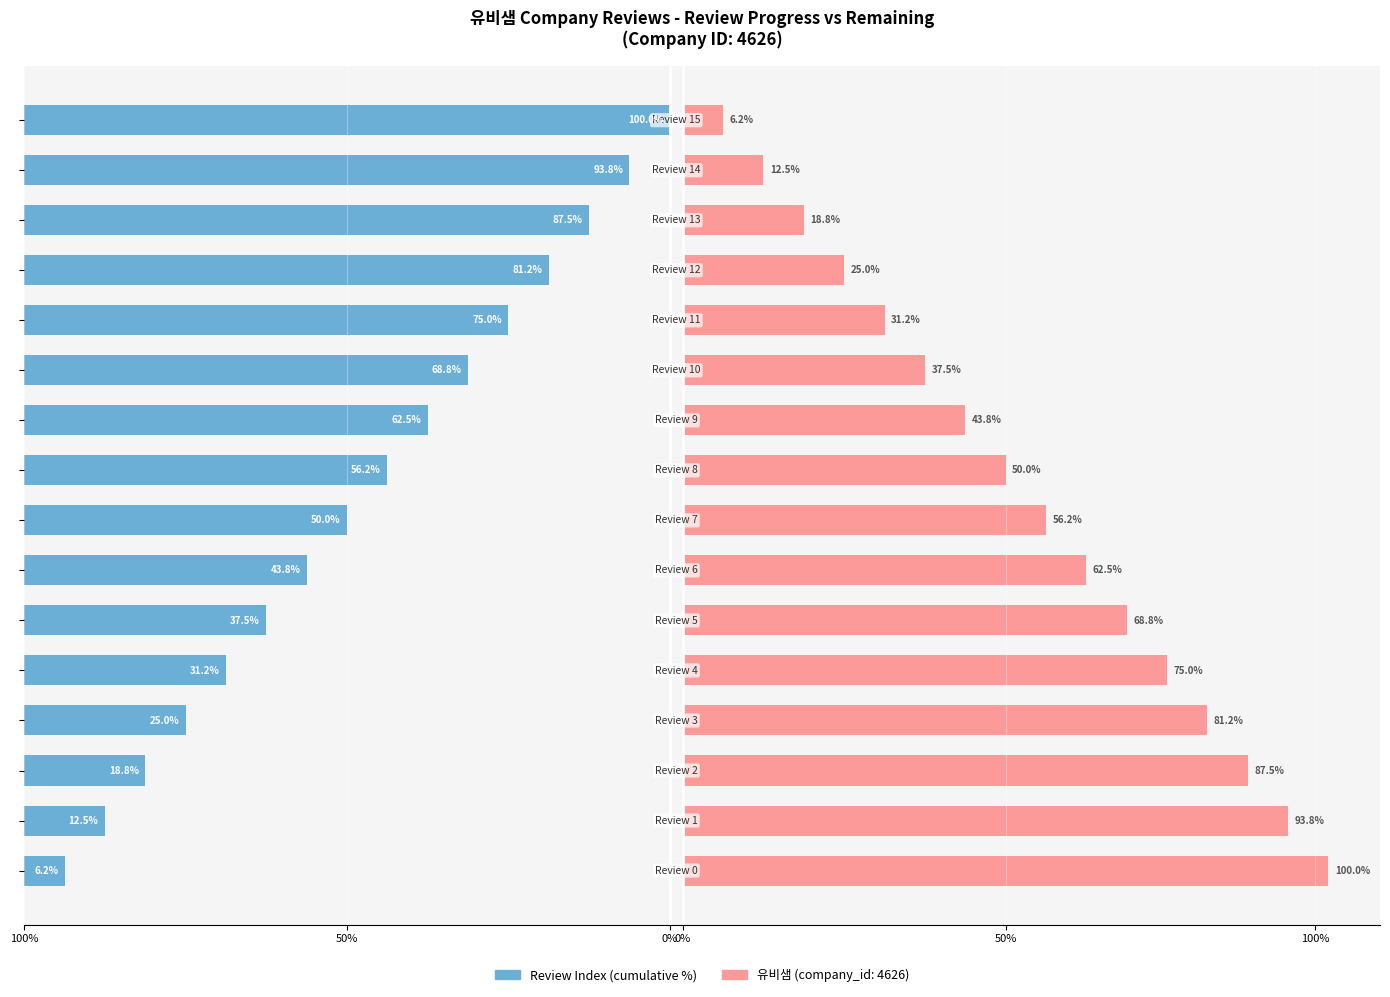

What is the difference between the values at 13 and 14?

6.2